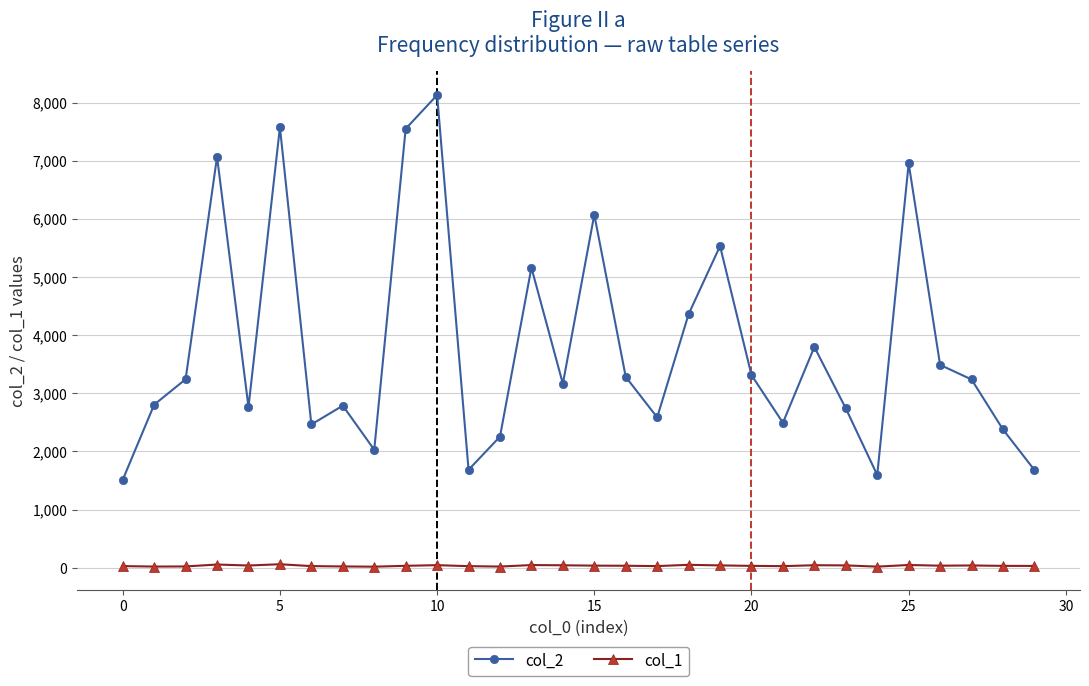

Is this an area chart (filled region under the line)?

No